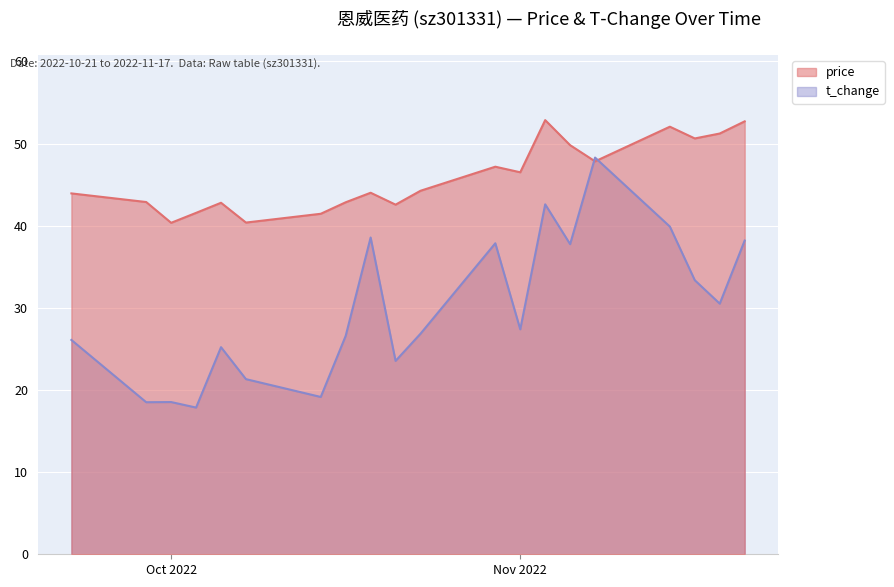

Is the value of price at 2022-10-24 greater than the value of t_change at 2022-10-21?

Yes